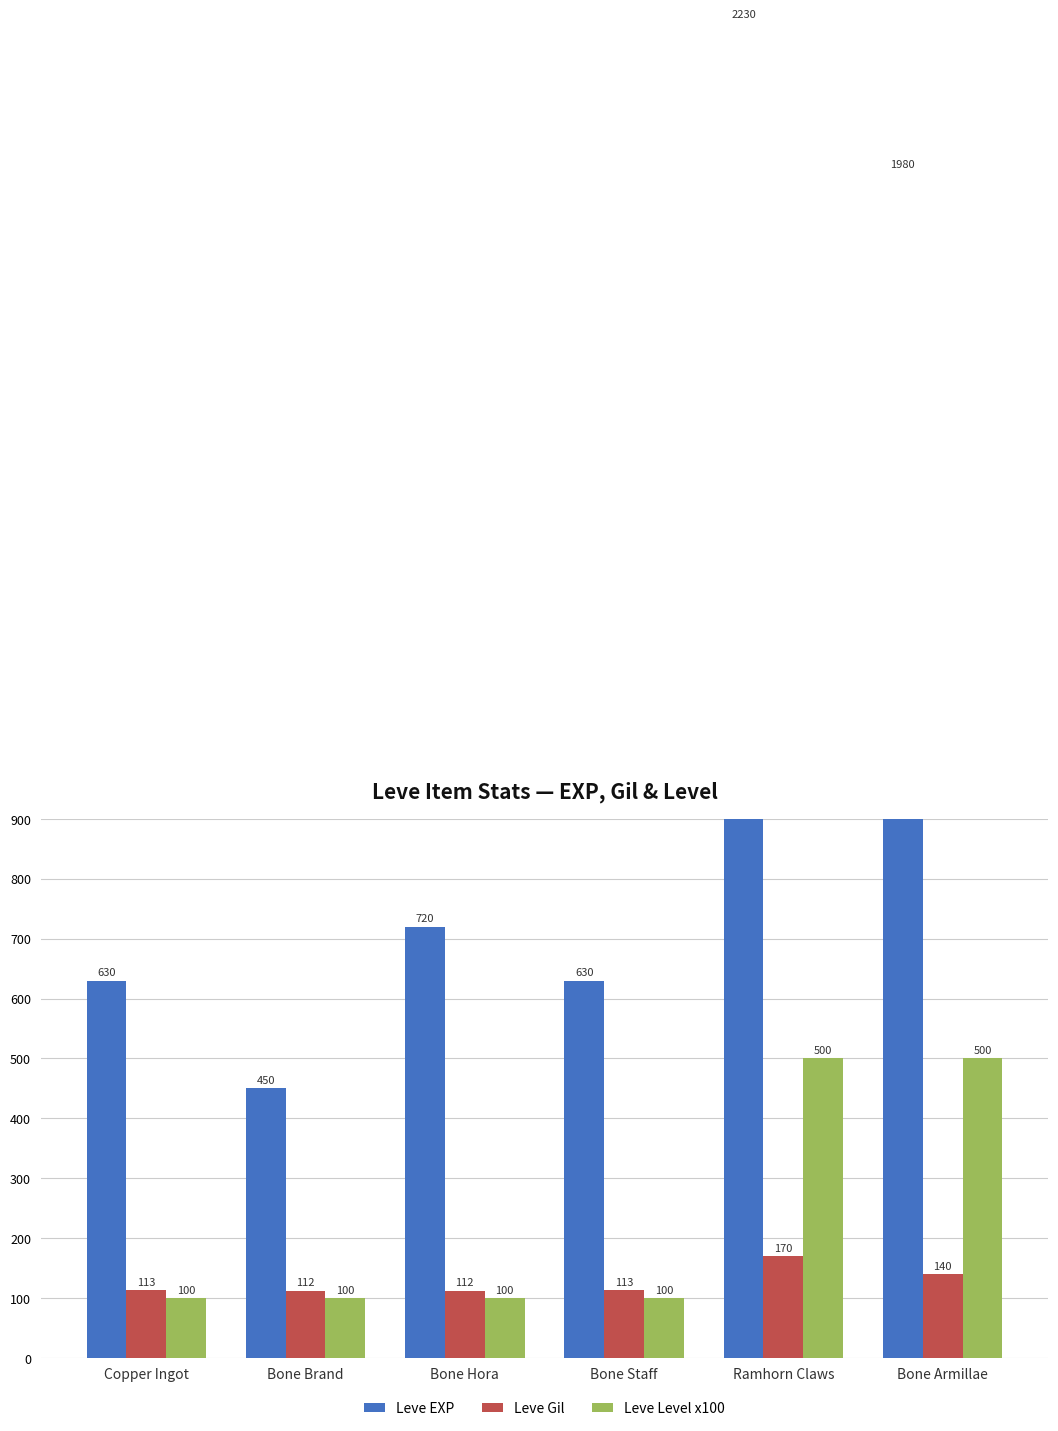

List the labels in order of Leve Level x100 value, smallest first.

Copper Ingot, Bone Brand, Bone Hora, Bone Staff, Ramhorn Claws, Bone Armillae